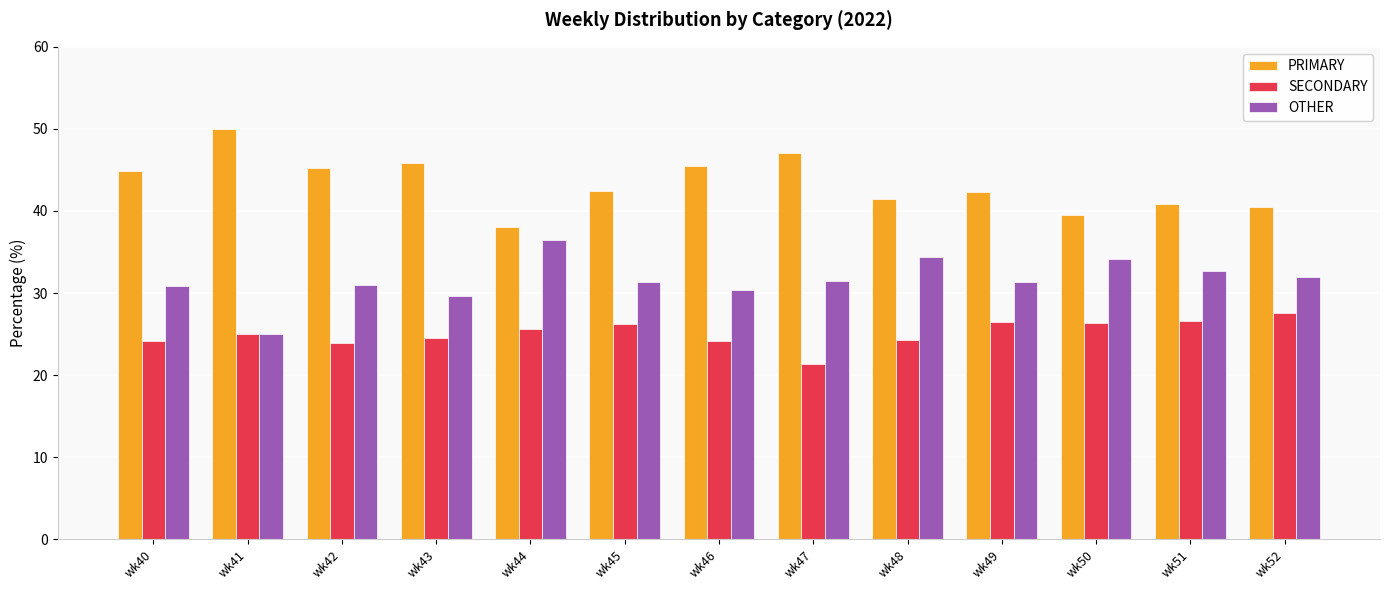

At how many categories does at least one series exceed 49?

1